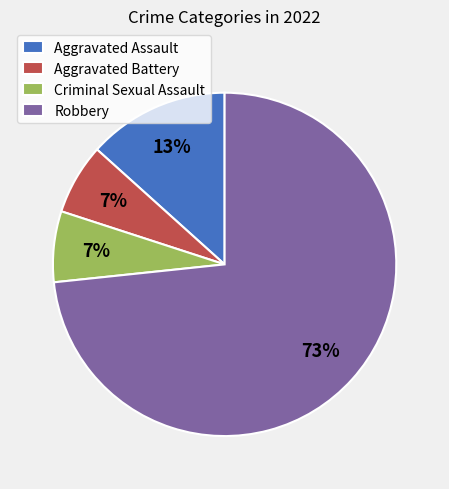

Which category has the biggest portion of the pie?

Robbery